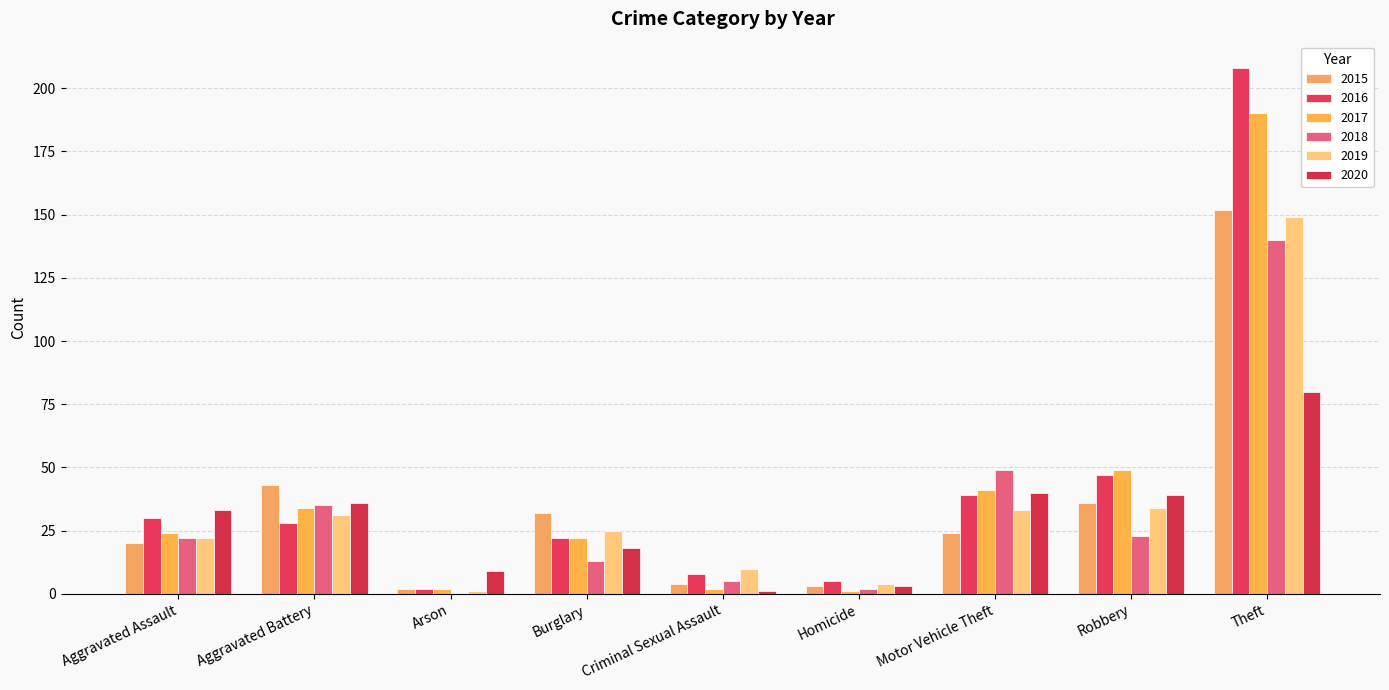

Which series has the largest range (max minus min)?

2016